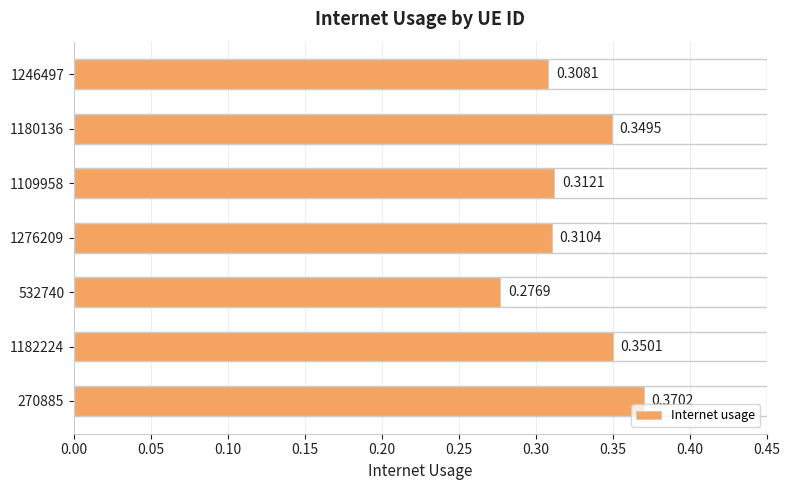

Where is the data nearest to the value 0?

532740